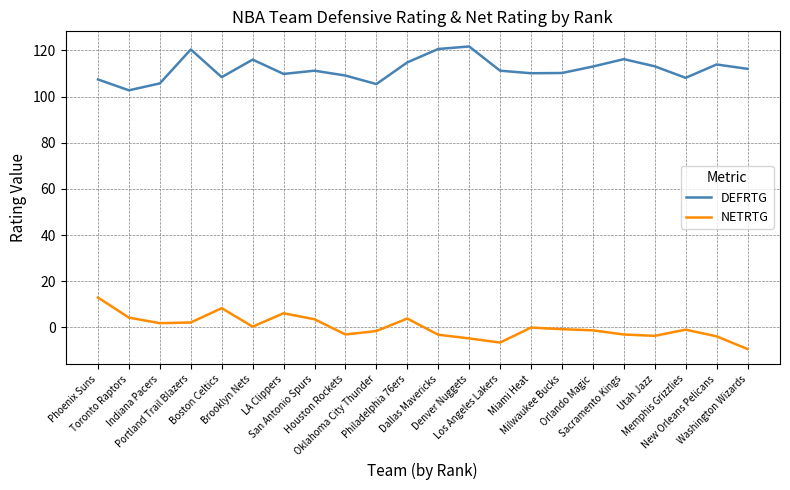

At which label does DEFRTG first exceed 111?

Portland Trail Blazers